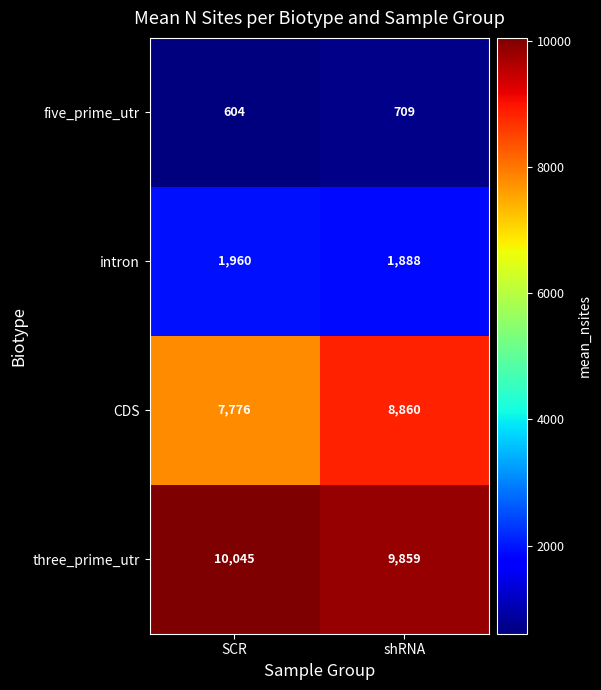

What is the sum of all intron values?

3848